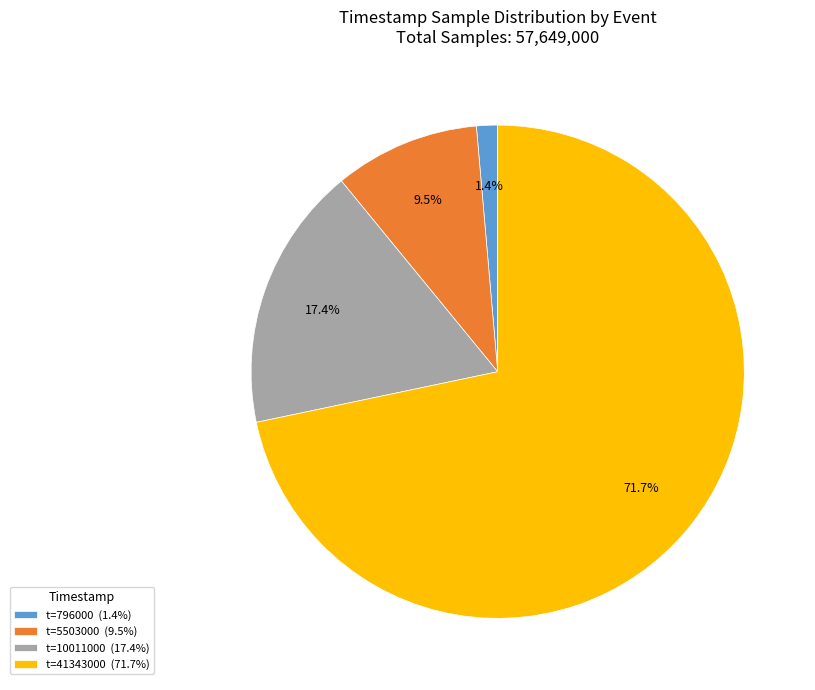

What is the ratio of the value at t=10011000 (17.4%) to the value at t=5503000 (9.5%)?

1.8